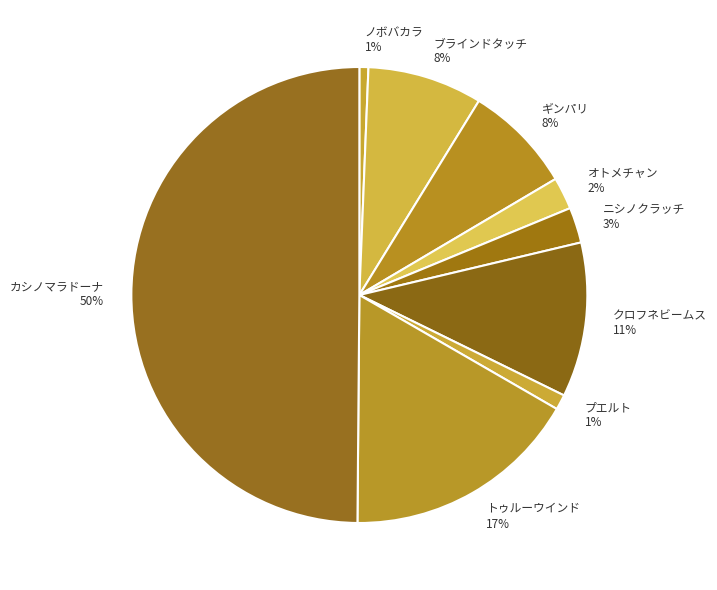

True or false: ギンパリ accounts for 1% of the total.

False